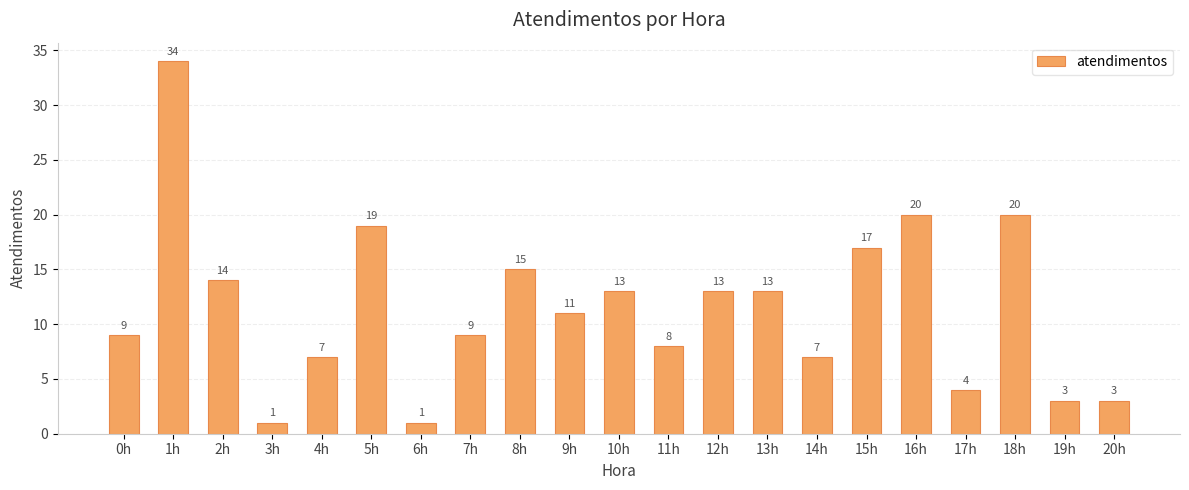

Reading left to right, list all the values displayed in this chart.

0h=9	1h=34	2h=14	3h=1	4h=7	5h=19	6h=1	7h=9	8h=15	9h=11	10h=13	11h=8	12h=13	13h=13	14h=7	15h=17	16h=20	17h=4	18h=20	19h=3	20h=3